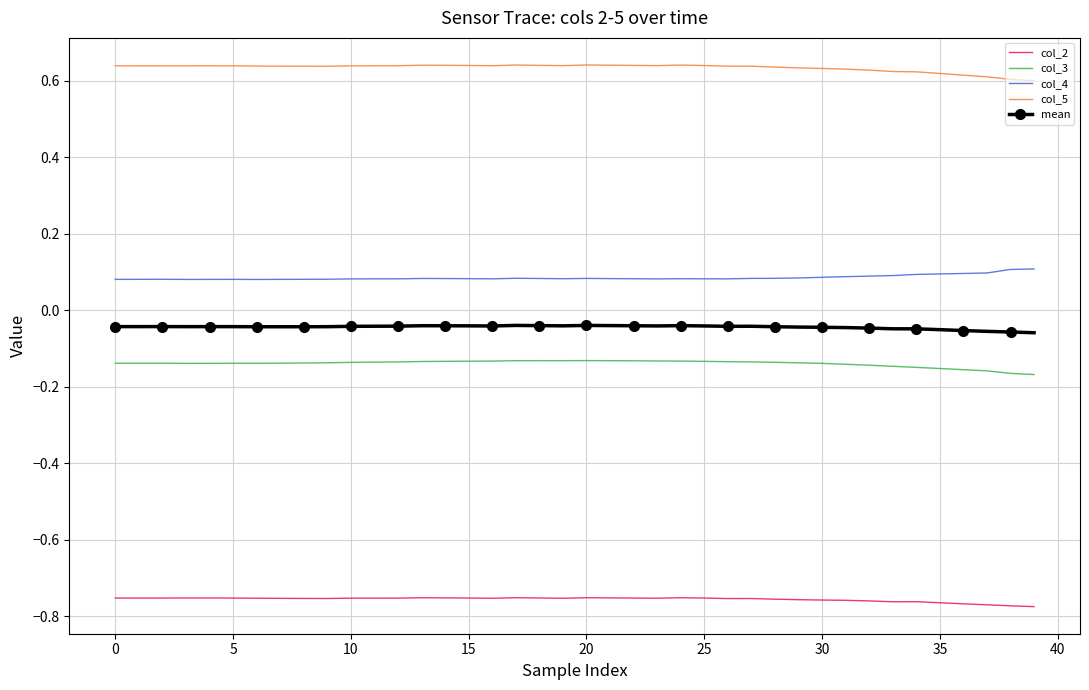

True or false: mean and col_2 cross at least once.

False